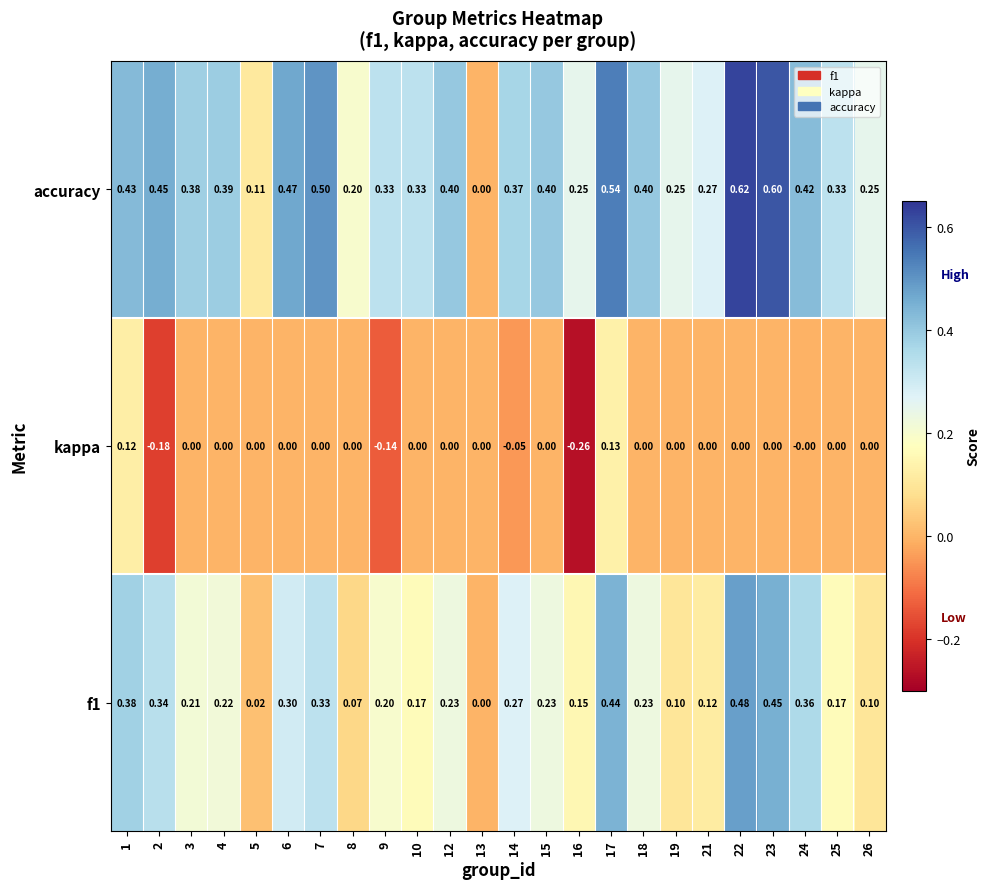

Which series has the widest spread of values?

accuracy